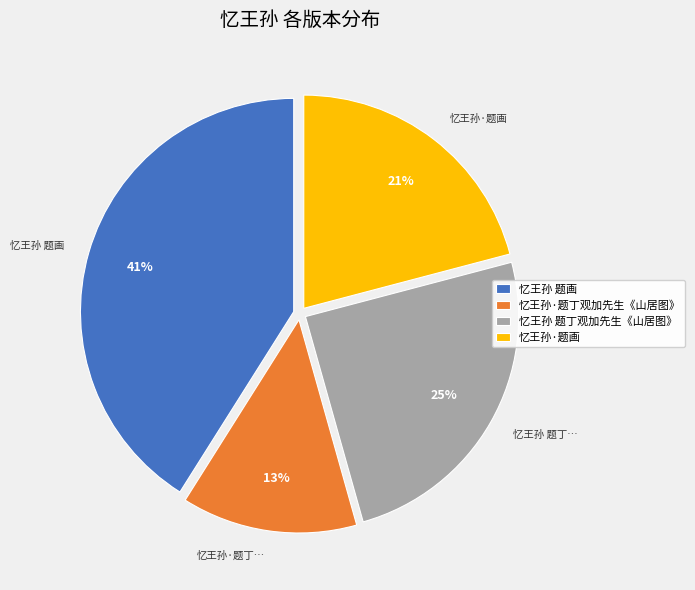

Is the sum of 忆王孙 题丁观加先生《山居图》 and 忆王孙·题丁观加先生《山居图》 greater than half?

No